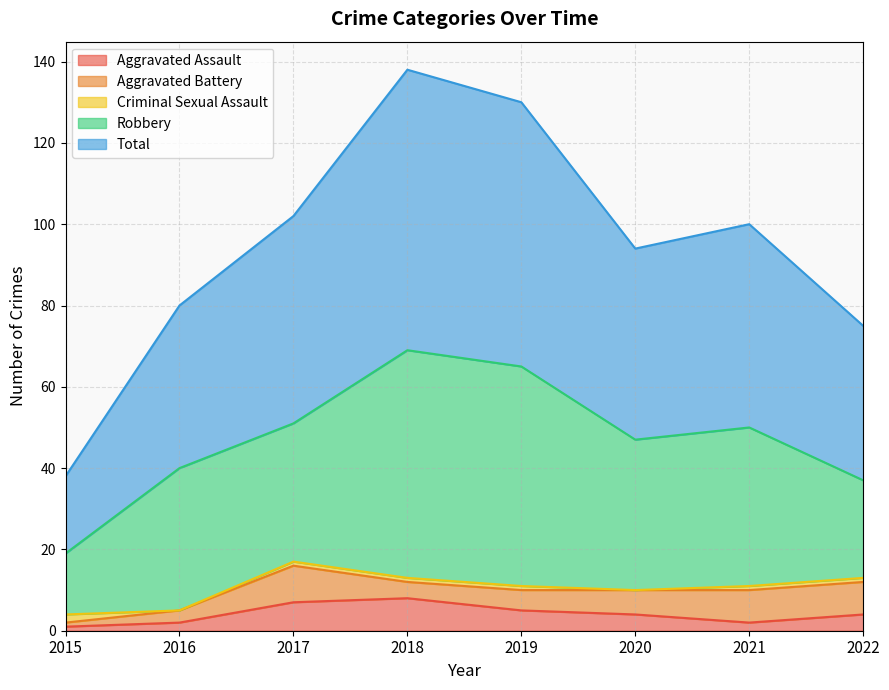

What is the total value across all series at 2018?

138